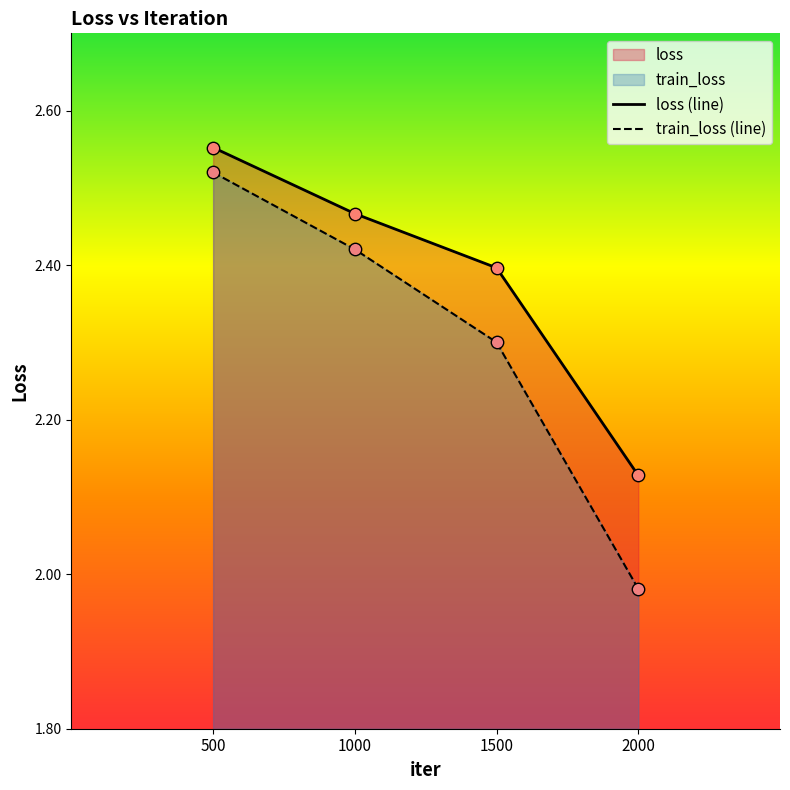

What is the total value across all series at 2000?

4.1